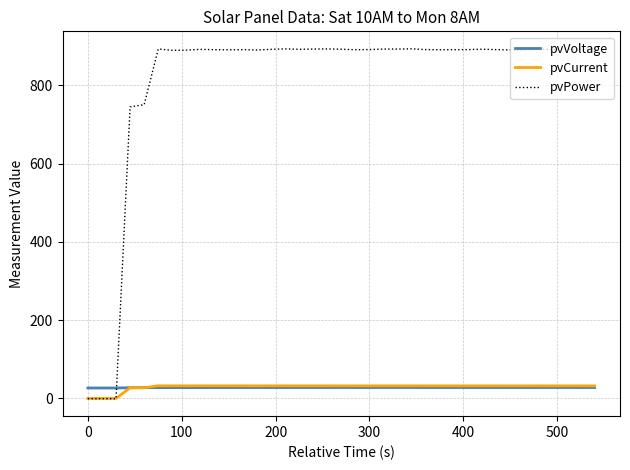

What is the lowest value of the pvVoltage series?

26.6